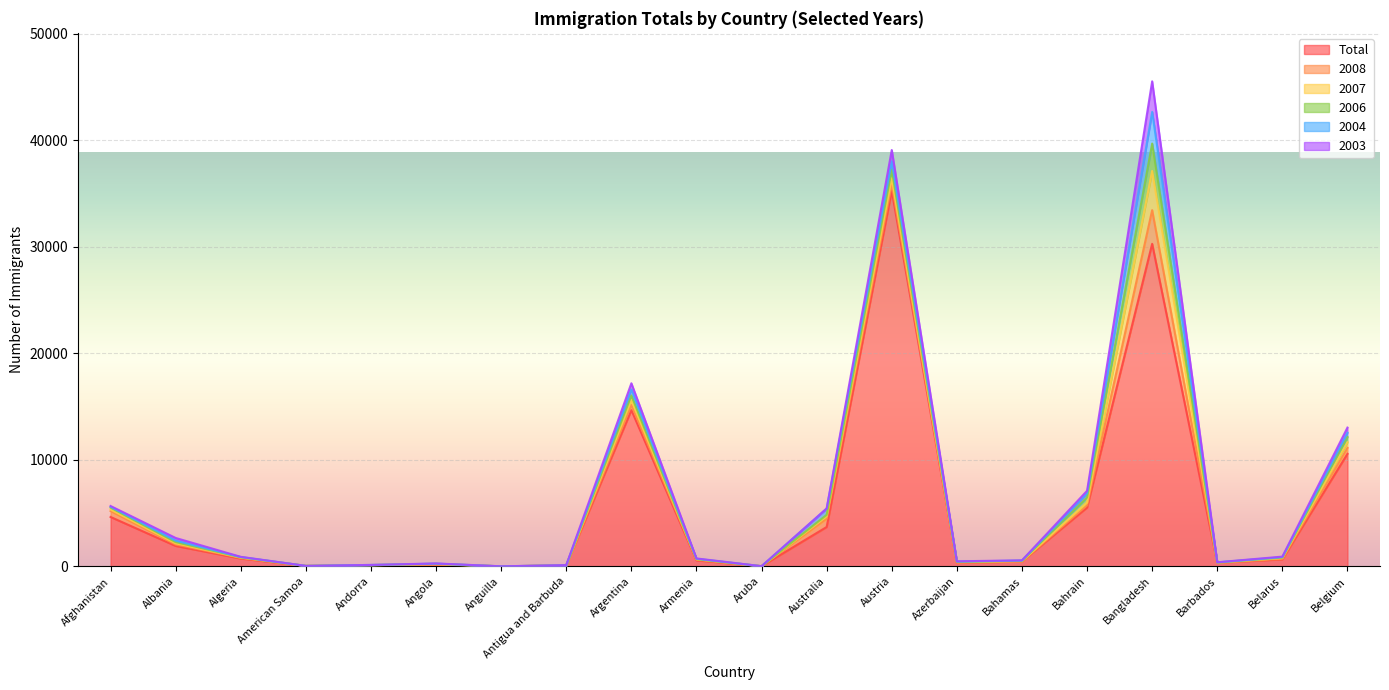

Is the value of 2003 at Armenia greater than the value of 2007 at Andorra?

Yes